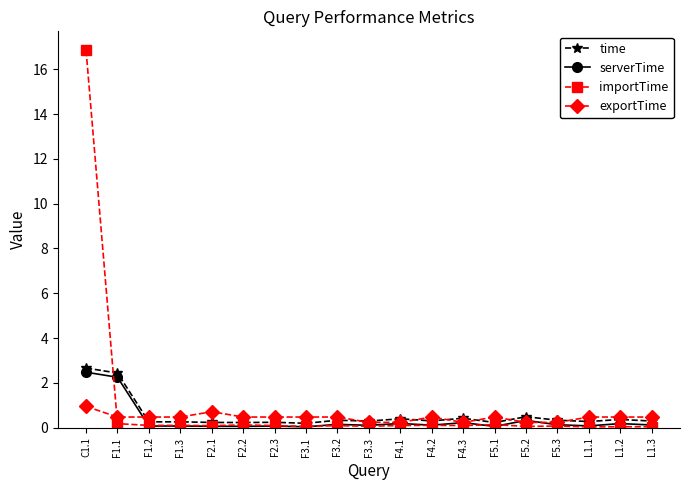

Which label corresponds to the largest value in the chart?

C1.1